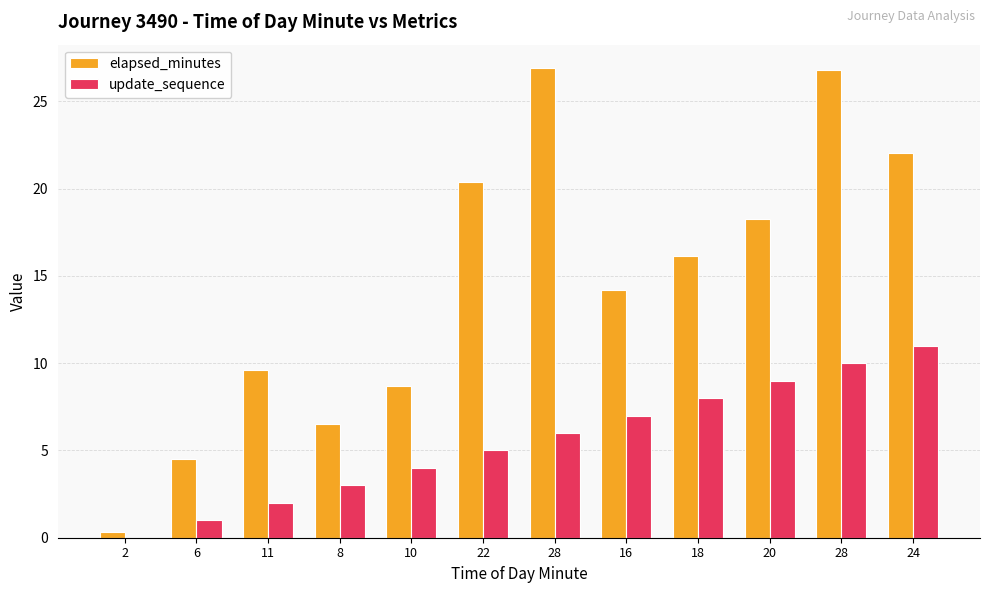

What are all the series names shown in the legend?

elapsed_minutes, update_sequence